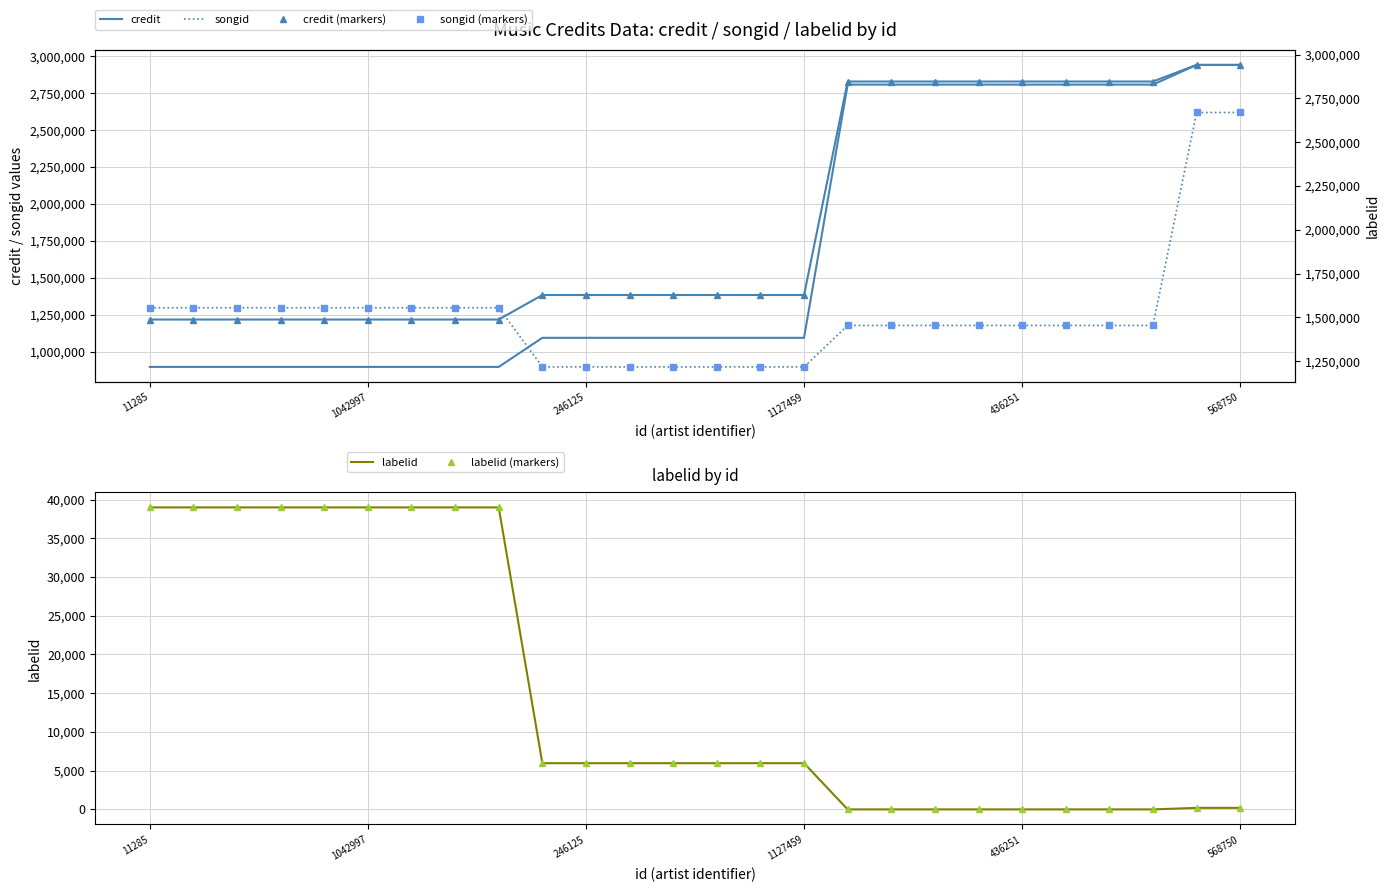

What is the spread (max minus min) of values at 17?

2829038